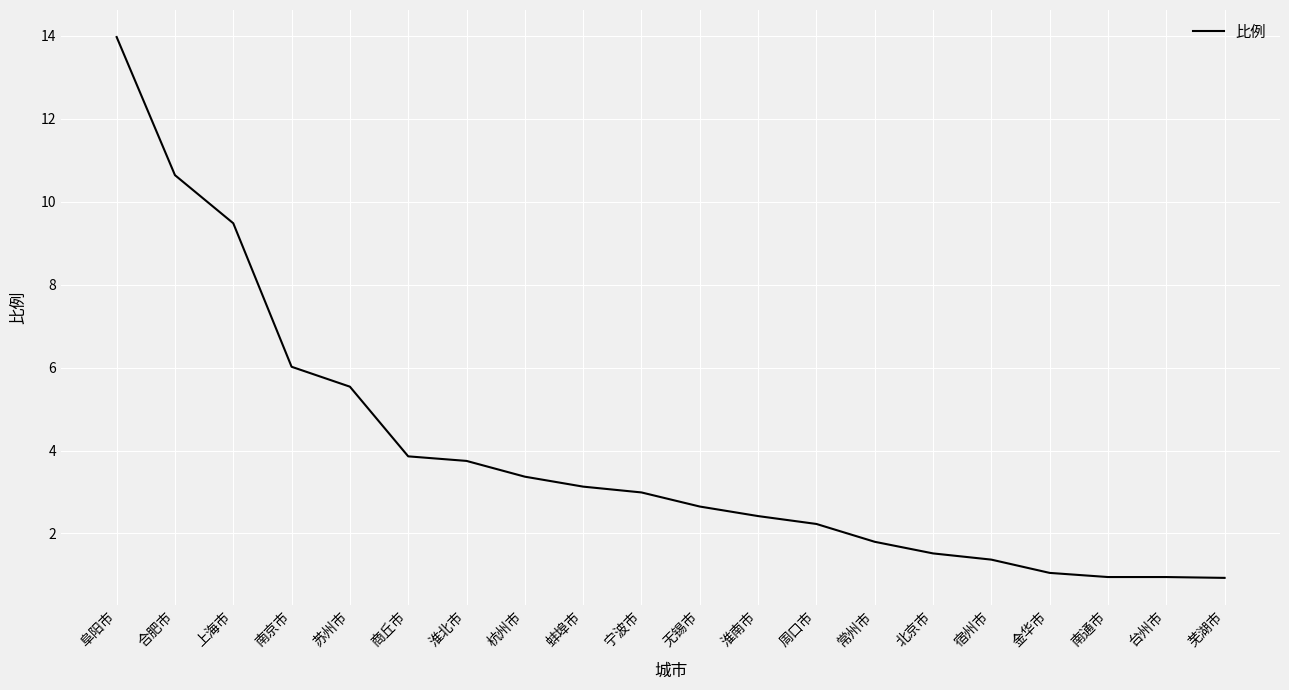

True or false: there are more than 2 points higher than both neighbors.

False